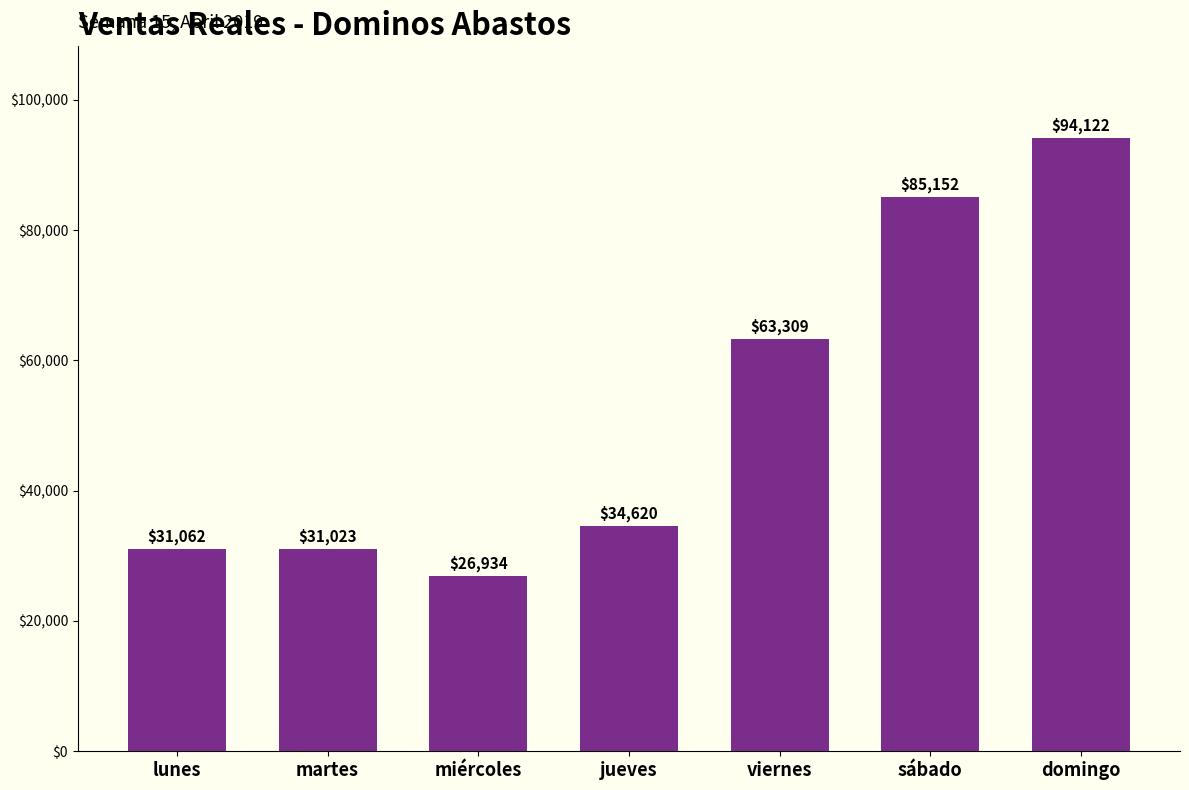

The chart shows a value of 110910.3 at viernes. True or false?

False